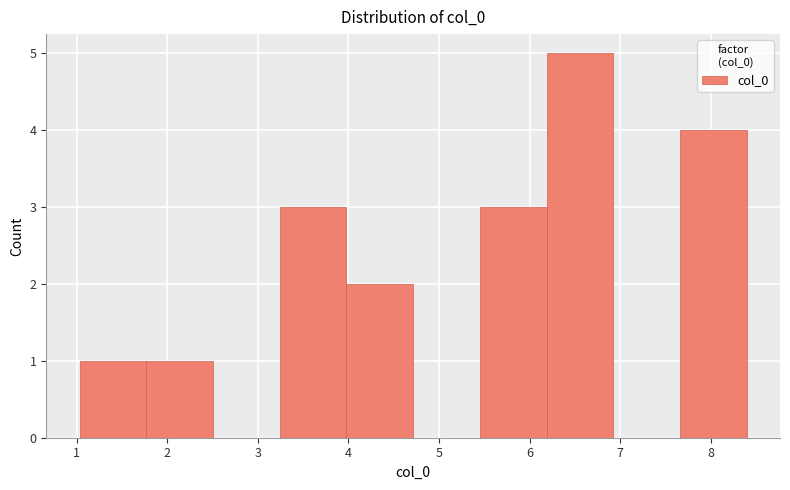

Reading left to right, transcribe this chart: for each bar, give the range it covers on the x-axis and its height. Neither the bar edges nor the heights are printed on the chart, so give them approximately, as read against the axes.

1.0 to 1.8: 1
1.8 to 2.5: 1
2.5 to 3.2: 0
3.2 to 4.0: 3
4.0 to 4.7: 2
4.7 to 5.5: 0
5.5 to 6.2: 3
6.2 to 6.9: 5
6.9 to 7.7: 0
7.7 to 8.4: 4